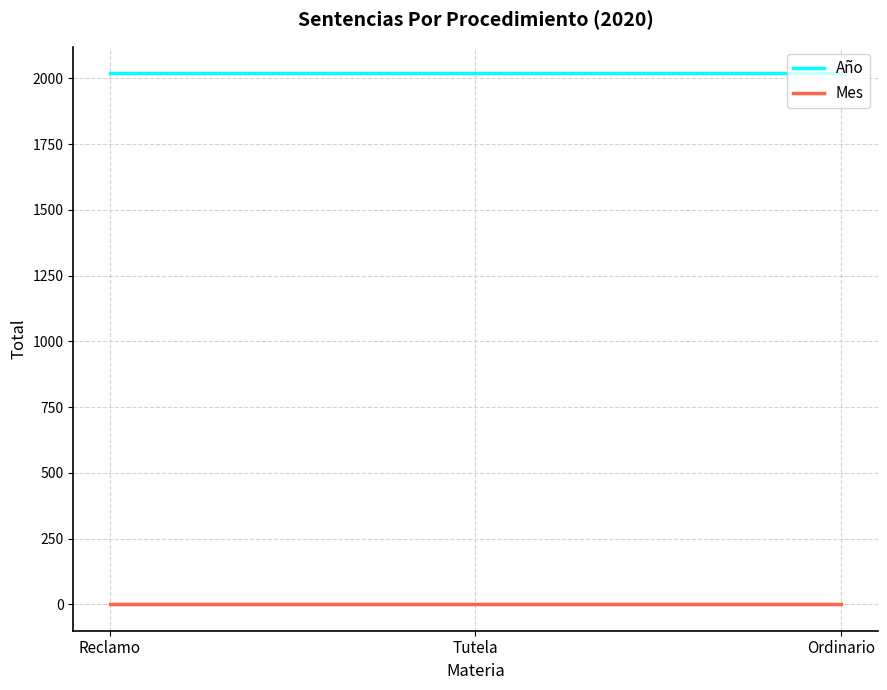

Reading left to right, what are all the values shown in this chart?

Año: Reclamo=2020	Tutela=2020	Ordinario=2020
Mes: Reclamo=1	Tutela=1	Ordinario=1